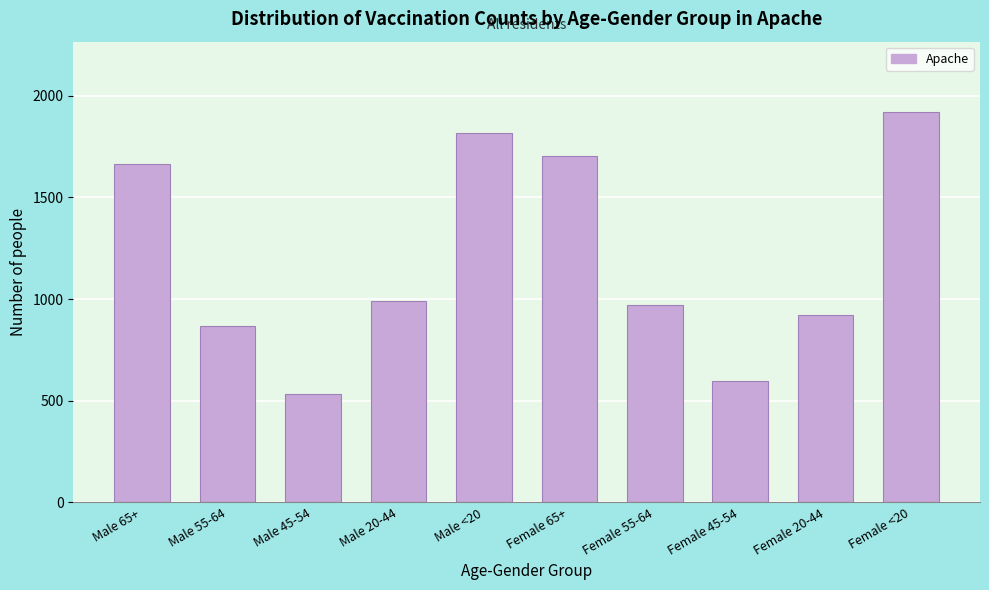

Reading right to left, what are all the values shown in this chart?

1920	923	599	972	1702	1816	991	535	870	1664